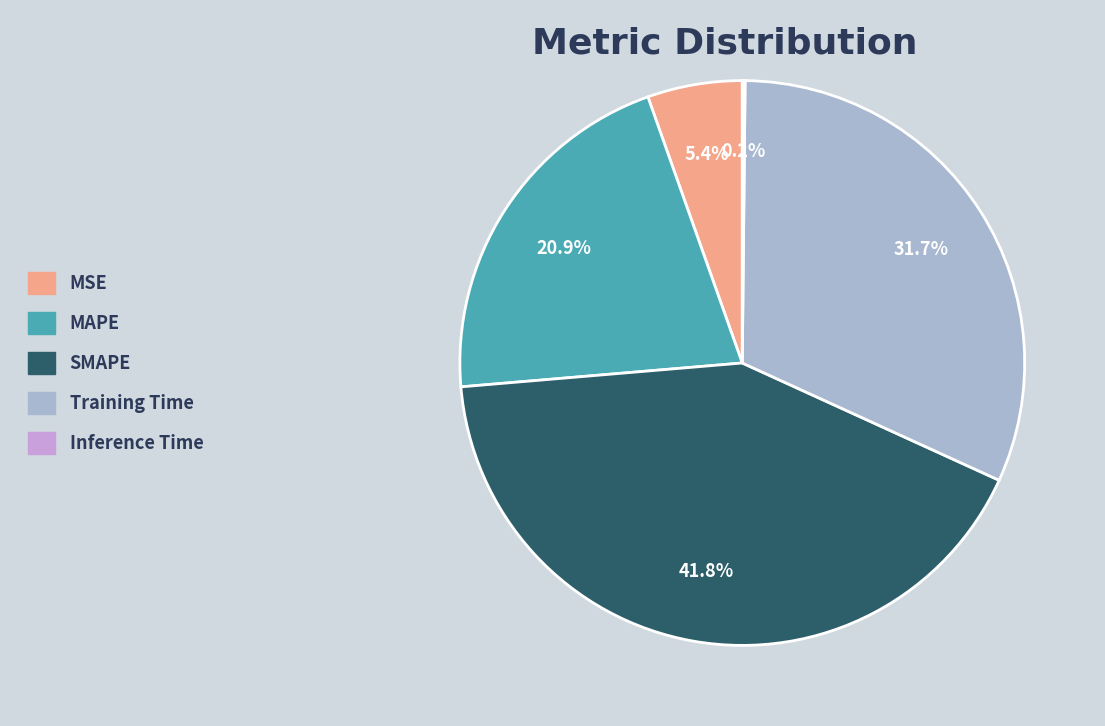

Is MAPE the majority of the pie?

No